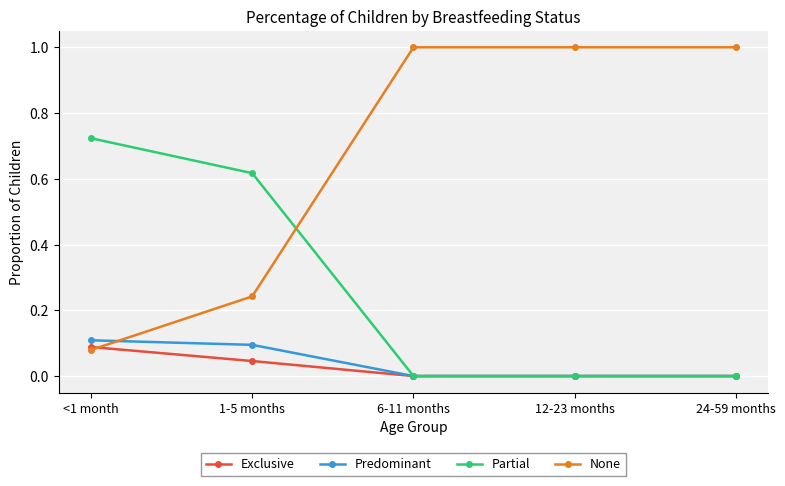

What is the maximum value shown in the chart?

1.0